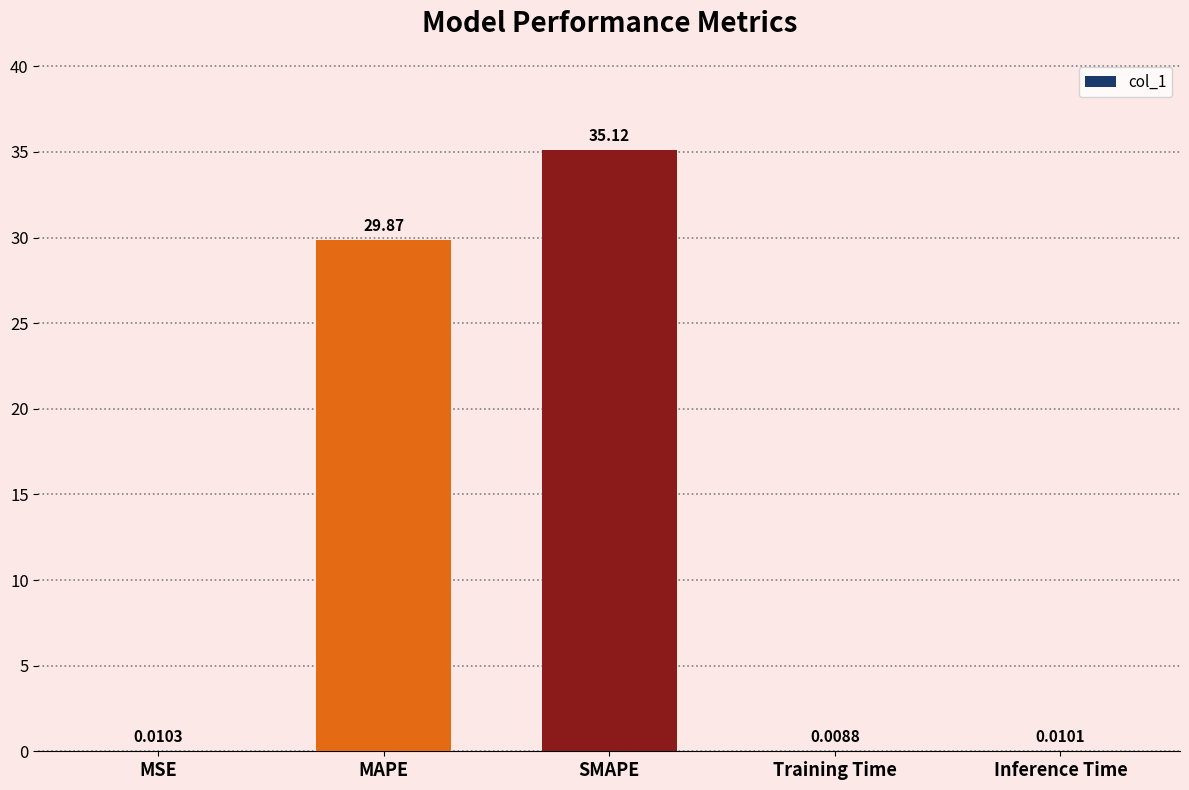

Which has a higher value, MAPE or SMAPE?

SMAPE